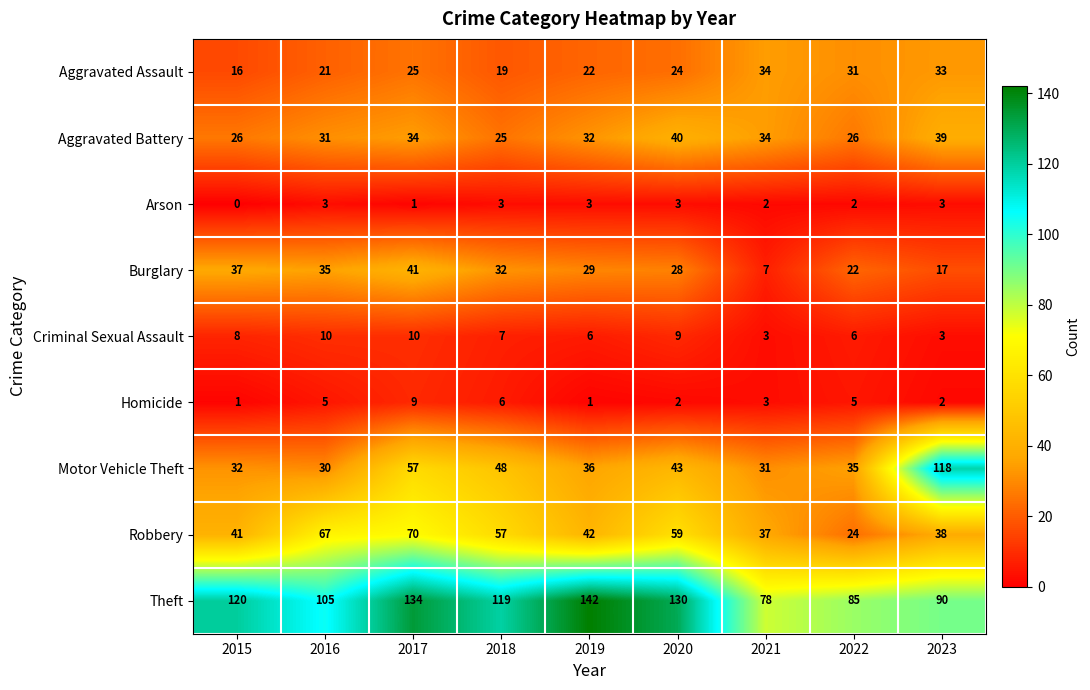

Which series has the largest range (max minus min)?

Motor Vehicle Theft